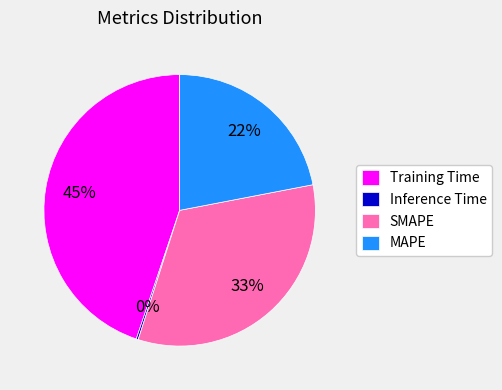

To the nearest percent, what is the average slice percentage?

25%